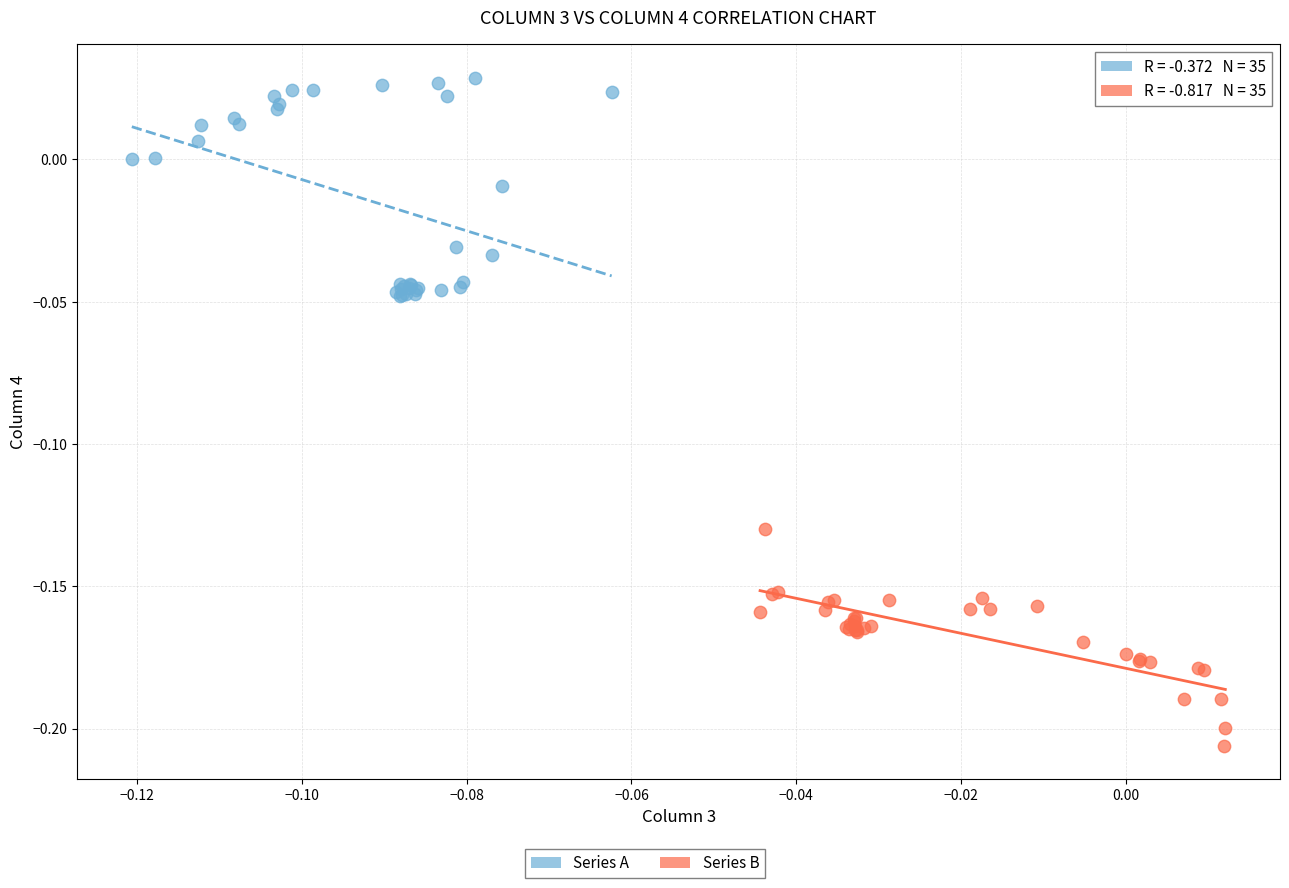

Which series contains the highest Y value?

Series A